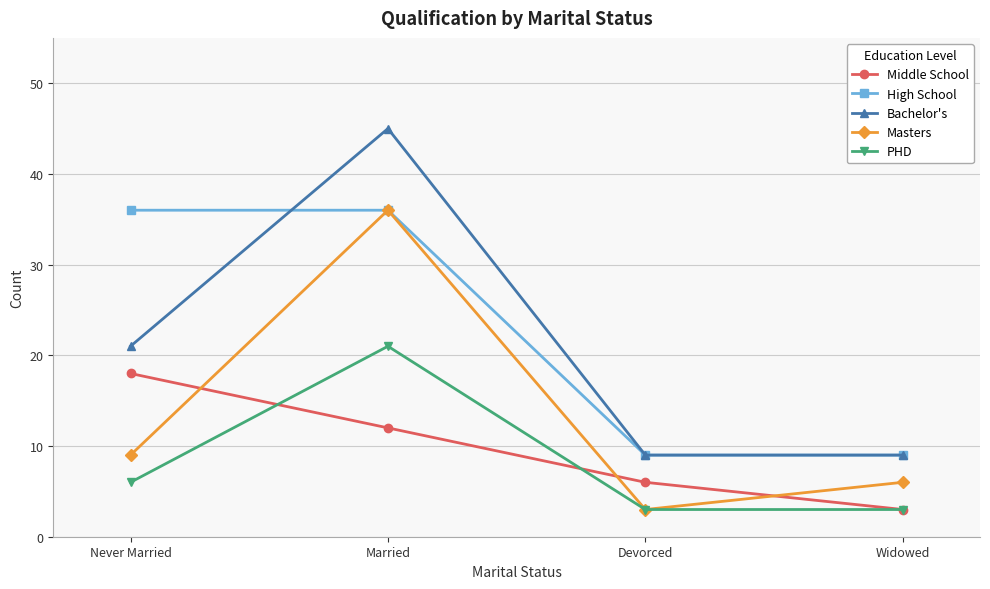

What position from the right is Widowed?

1